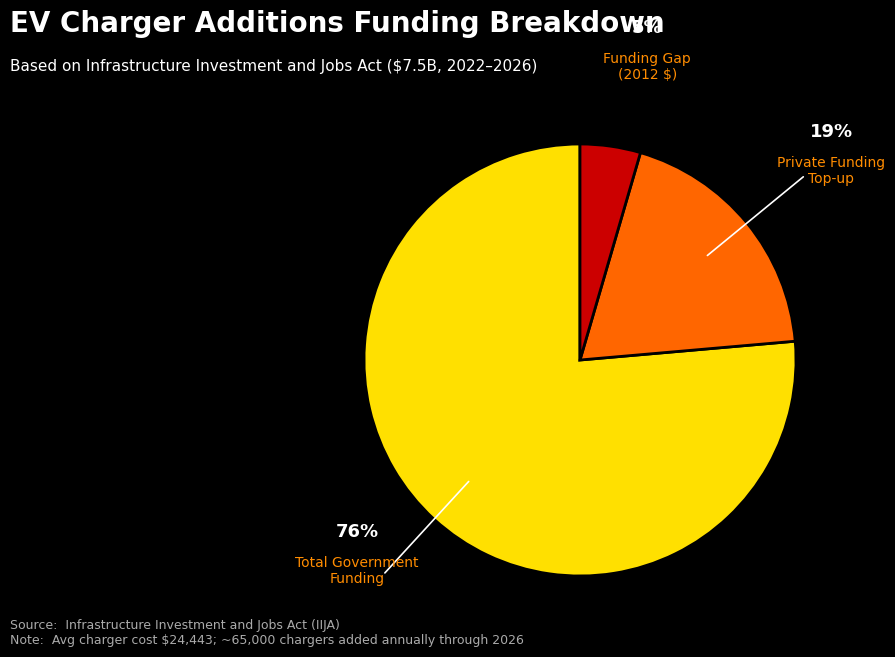

To the nearest percent, what percentage of the pie is Total Government Funding?

76%